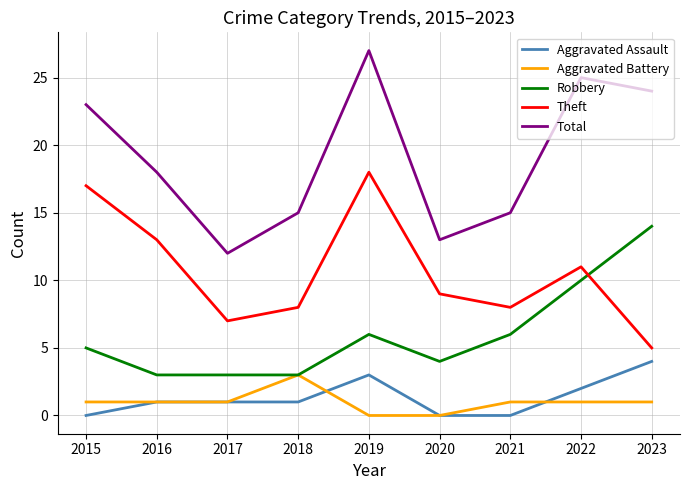

True or false: Total and Aggravated Battery cross at least once.

False